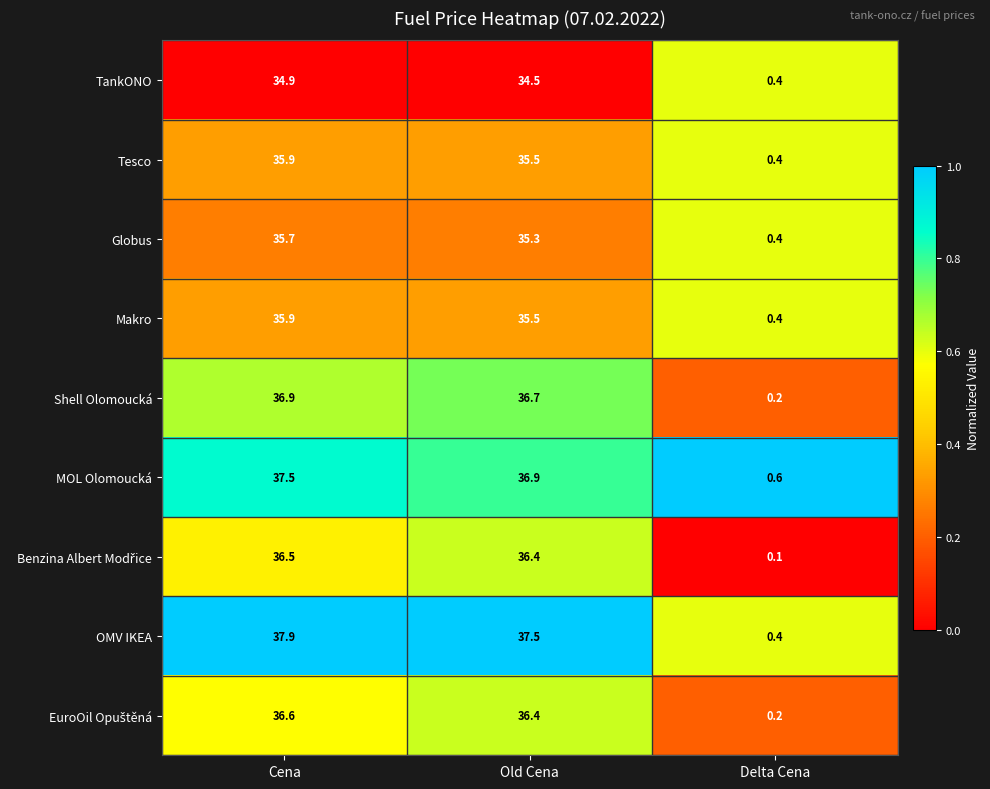

Which label corresponds to the smallest value in the chart?

Delta Cena